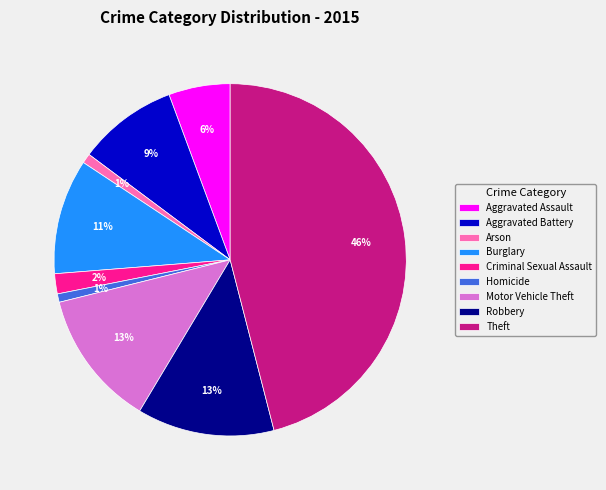

The Robbery slice represents 5% of the pie. True or false?

False